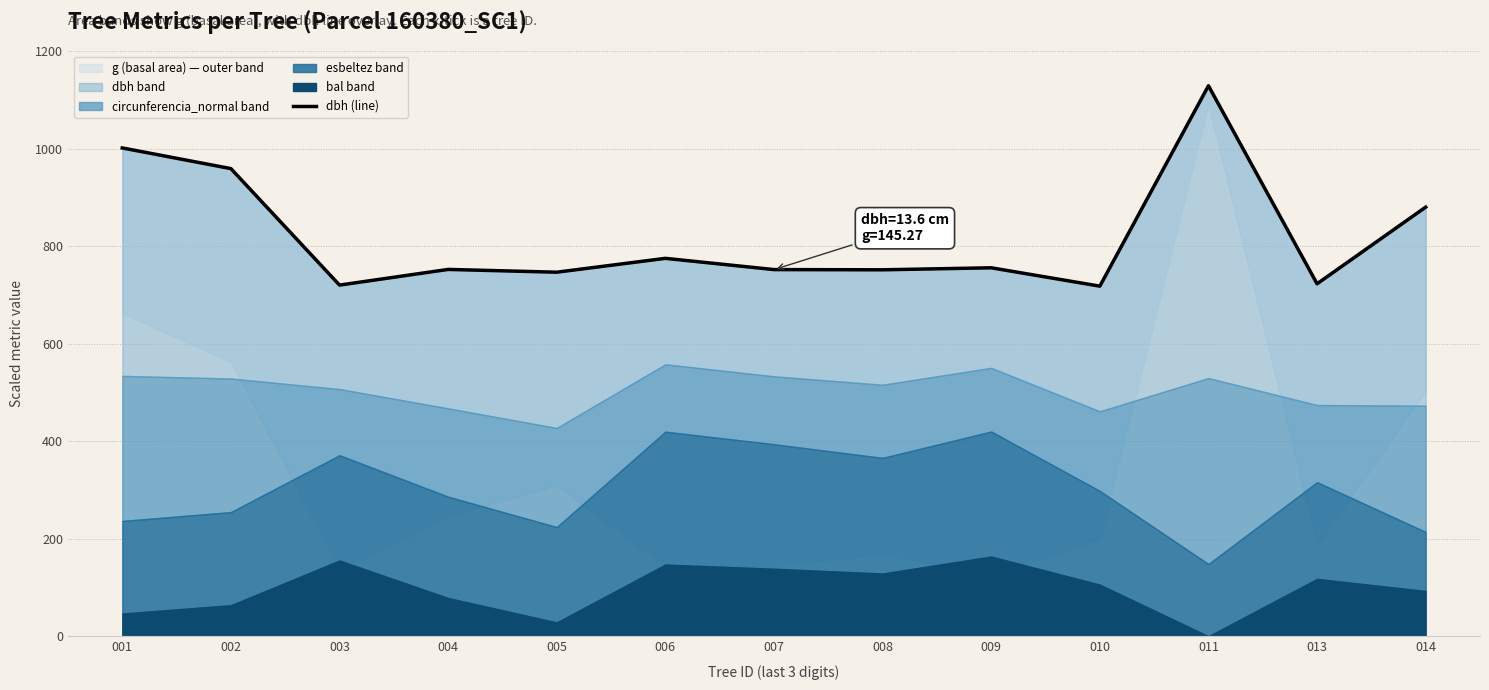

How many values exceed 752?

7